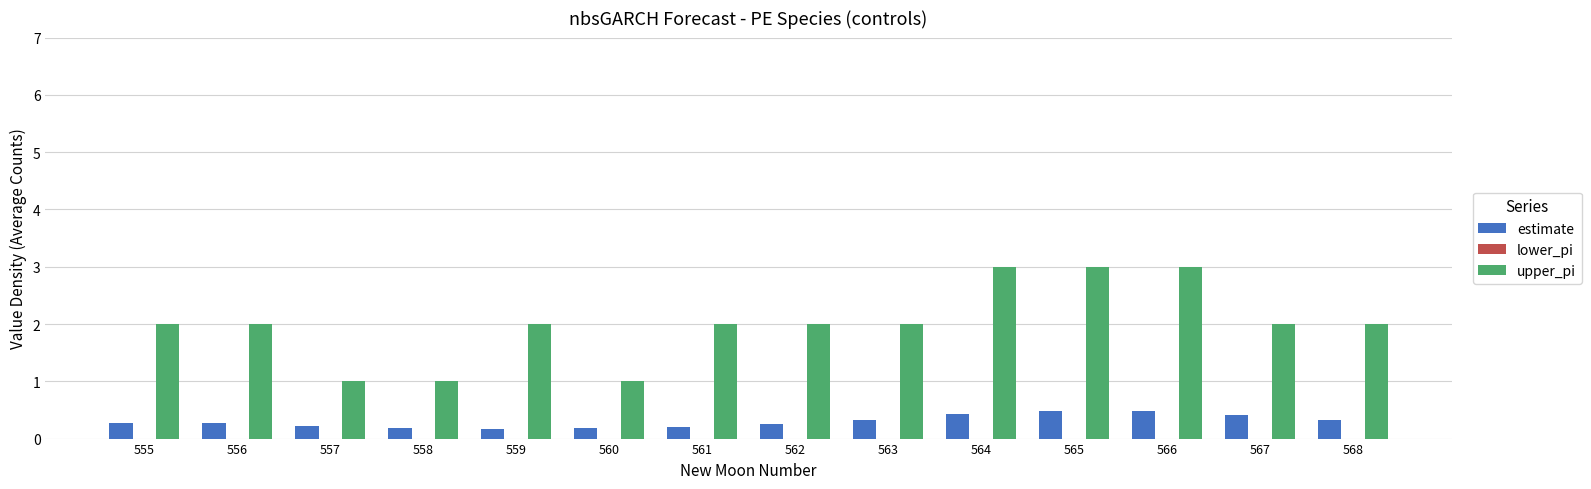

How many upper_pi values are between 2 and 3?

11